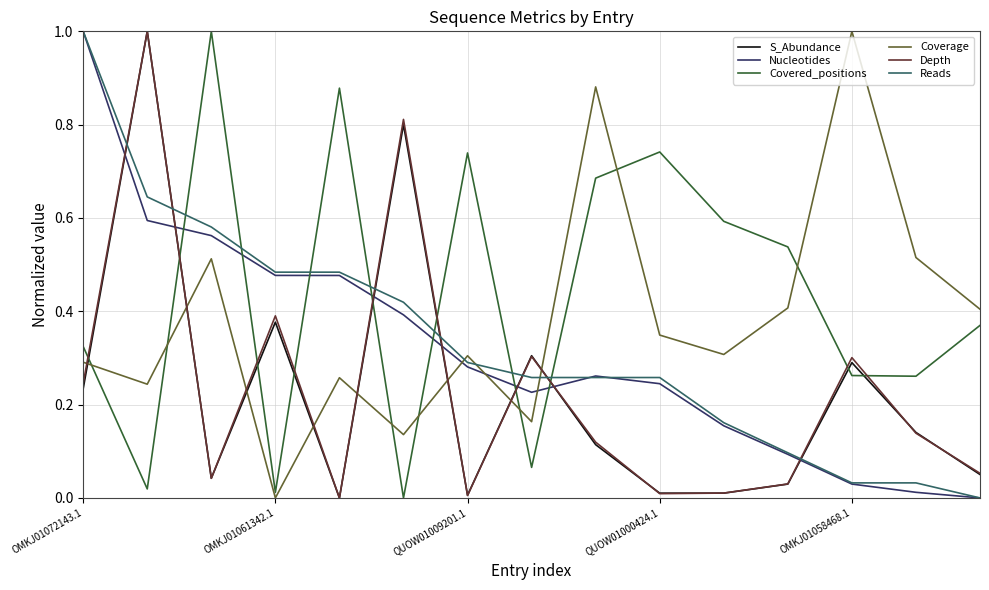

Which series has the largest total across all categories?

Covered_positions